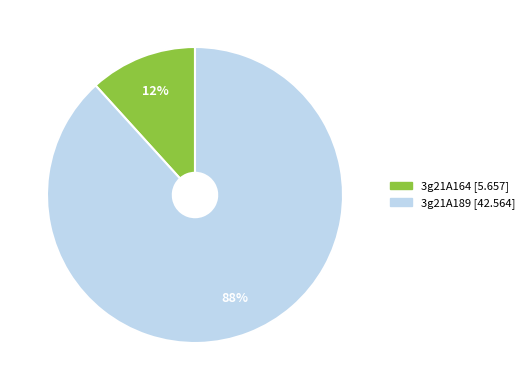

Which has a higher value, 3g21A189 or 3g21A164?

3g21A189